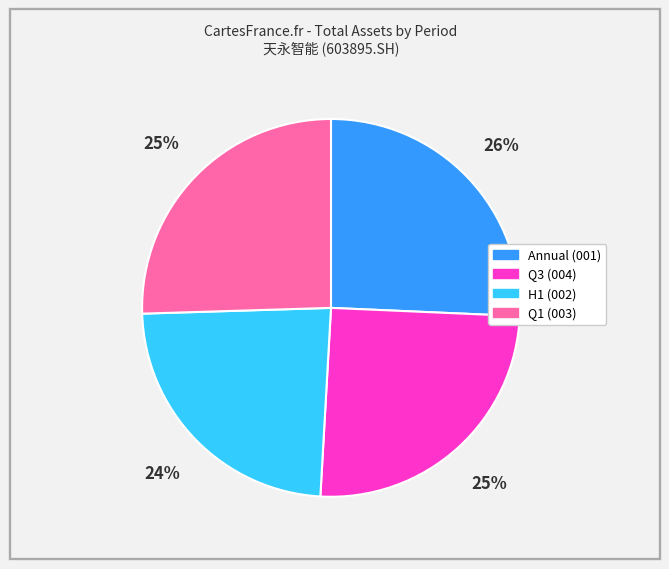

To the nearest percent, what is the difference between the largest and smallest slice percentages?

2%